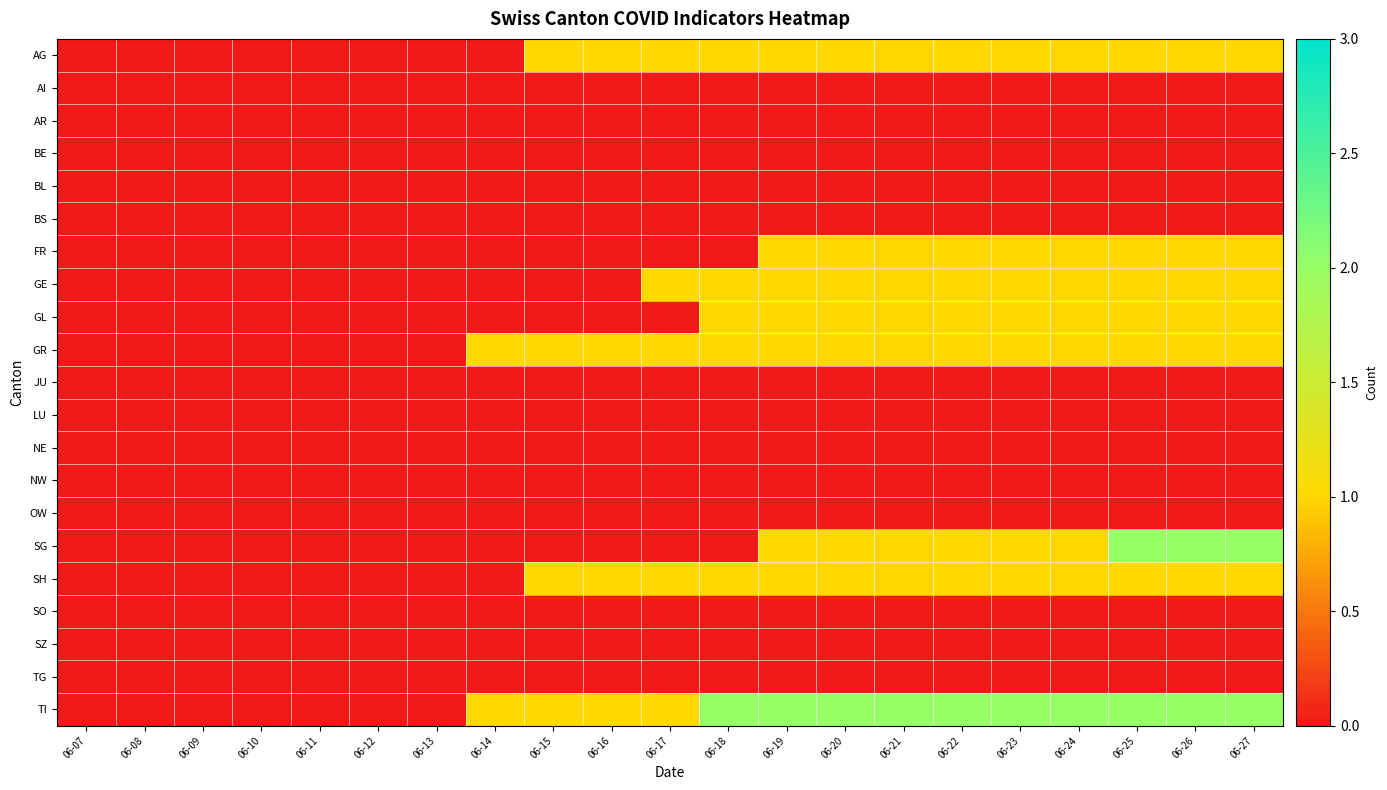

Which series changed the most between 06-16 and 06-22?

FR